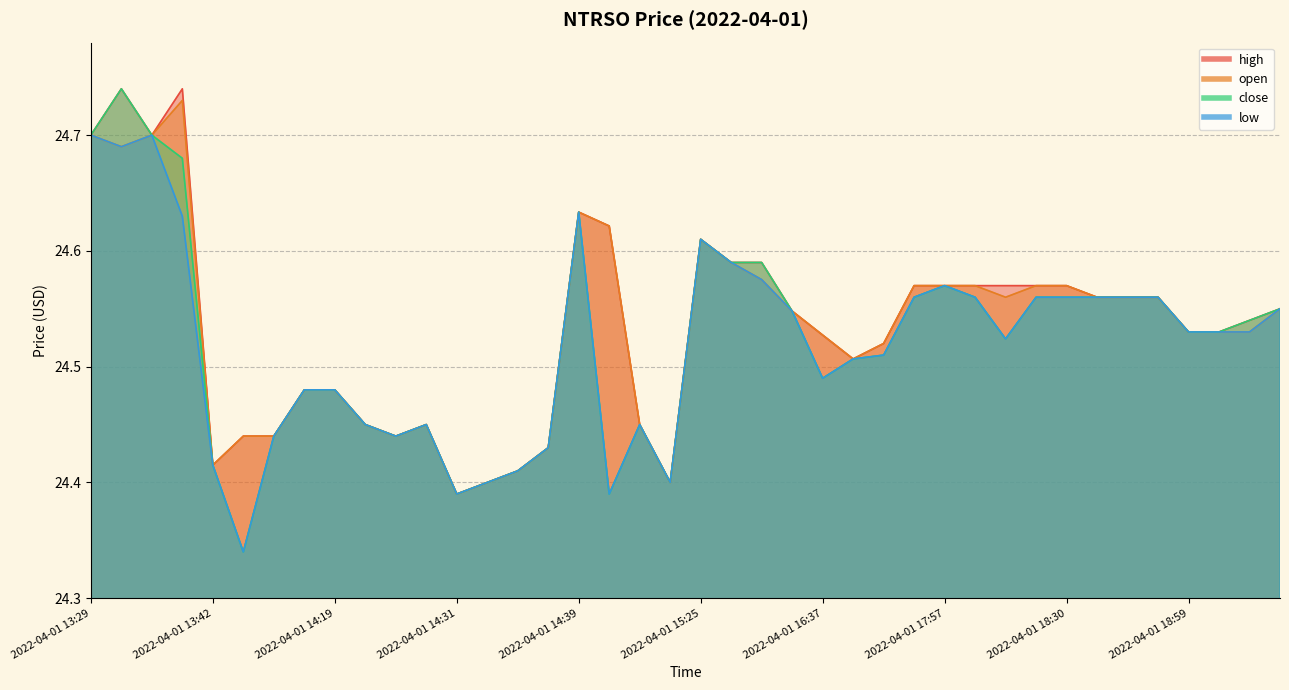

At which category does close reach its first local peak?

2022-04-01 13:30